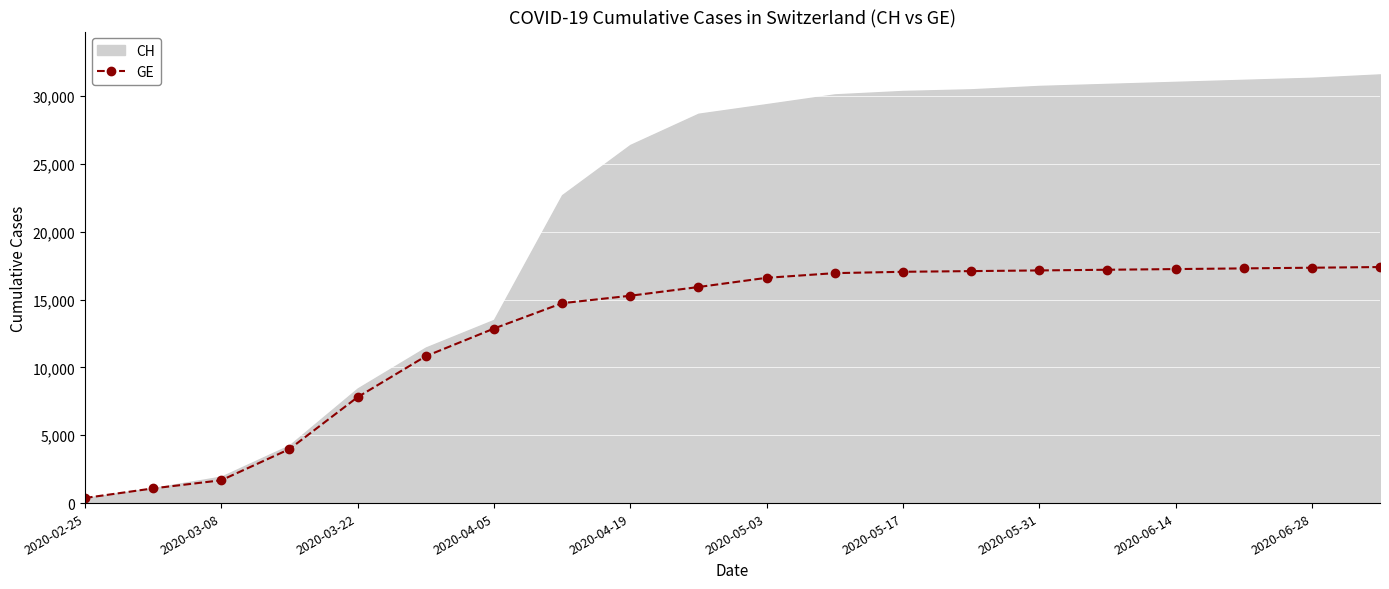

What is the highest value of the GE series?

17400